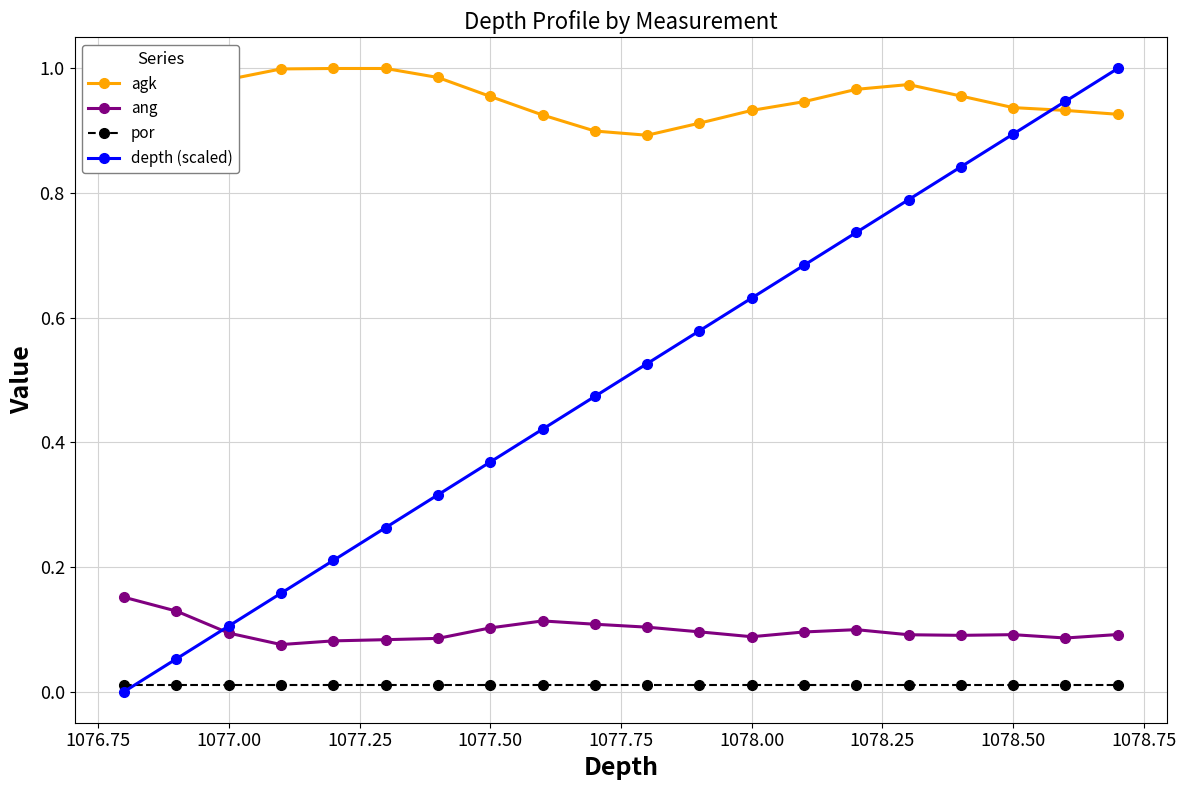

Which series has the largest range (max minus min)?

depth (scaled)